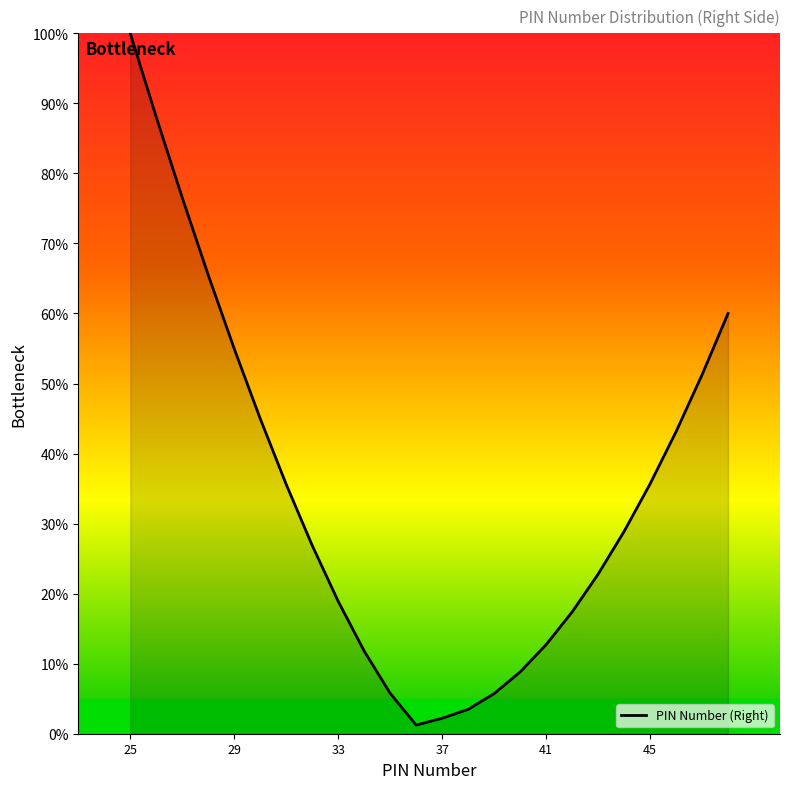

What is the greatest value displayed?

100.0